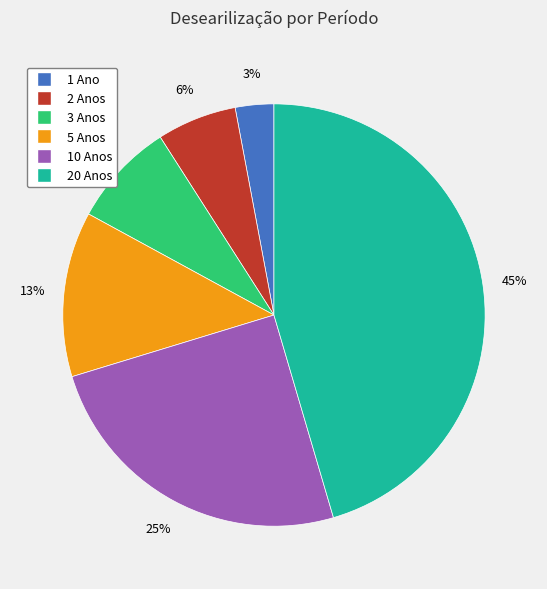

True or false: 20 Anos accounts for 36% of the total.

False